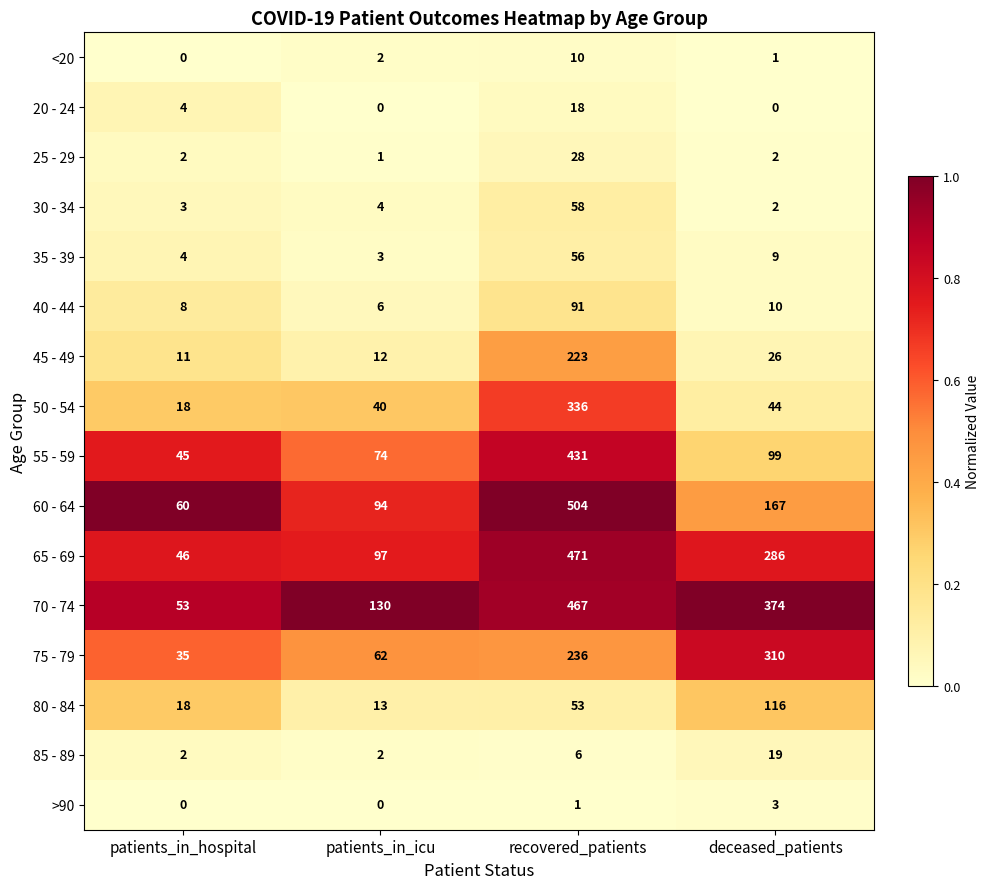

Is it true that 45 - 49 equals 16 at patients_in_icu?

False